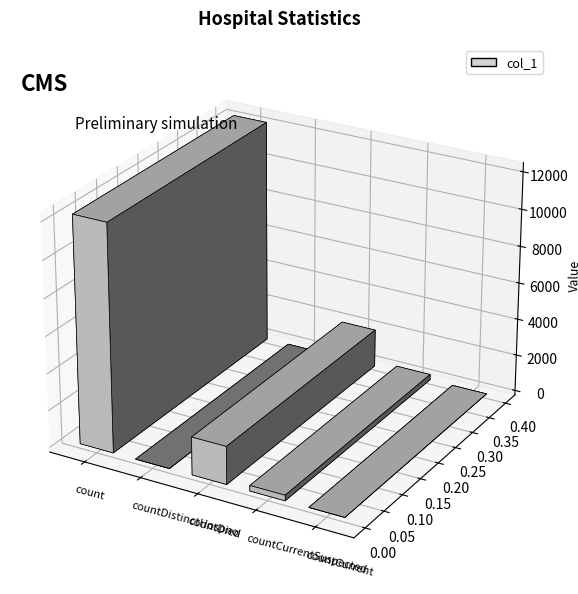

The value at countDistinctHospno is 5660. True or false?

False